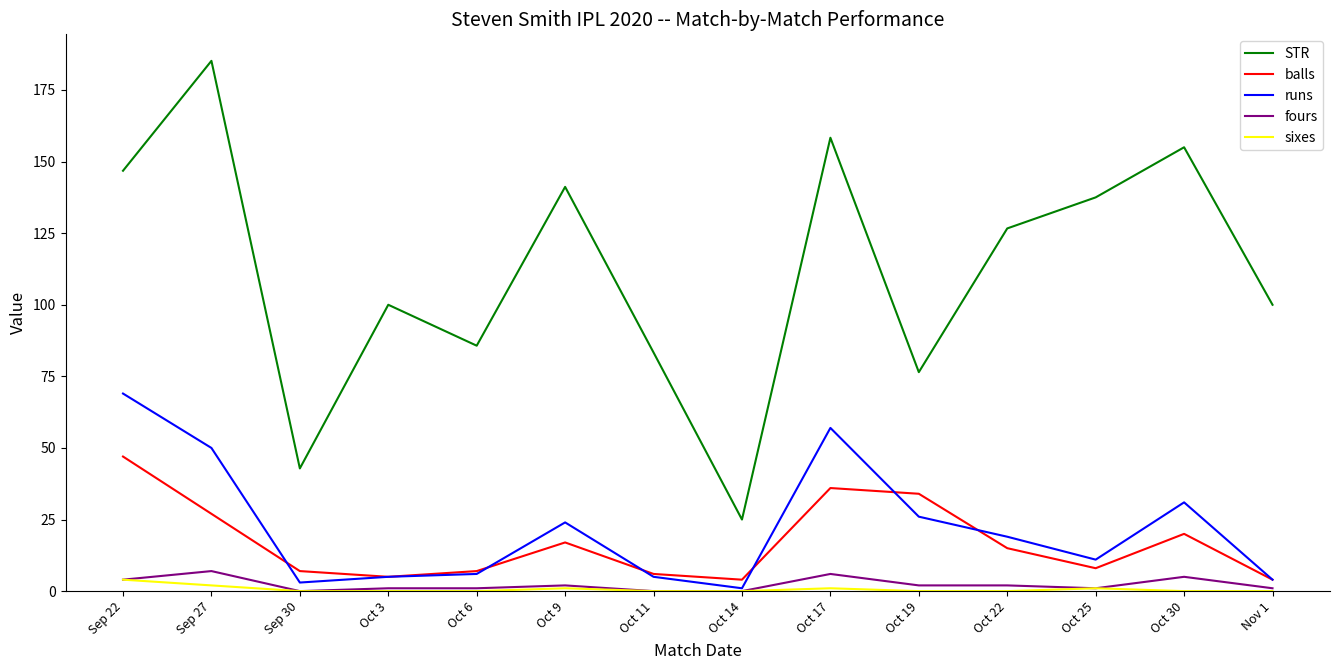

What are all the series names shown in the legend?

STR, balls, runs, fours, sixes